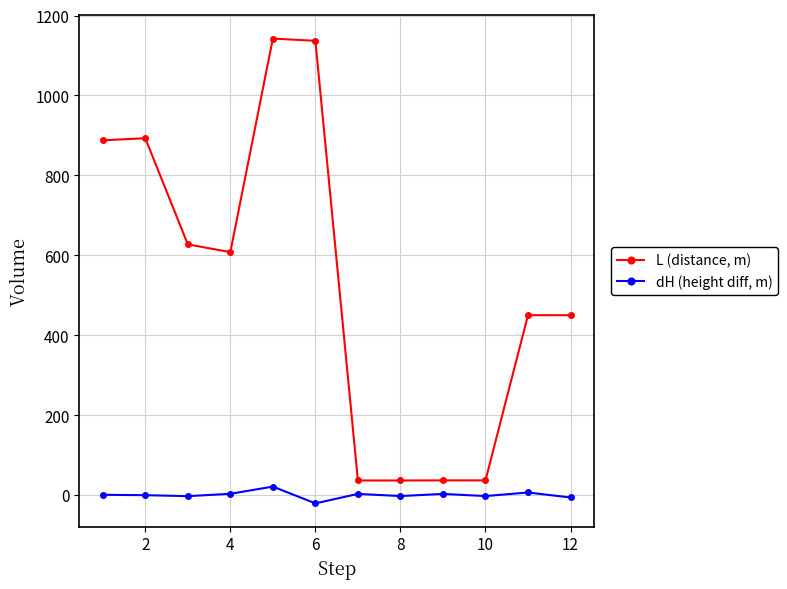

How many data points in dH (height diff, m) are above 0?

6